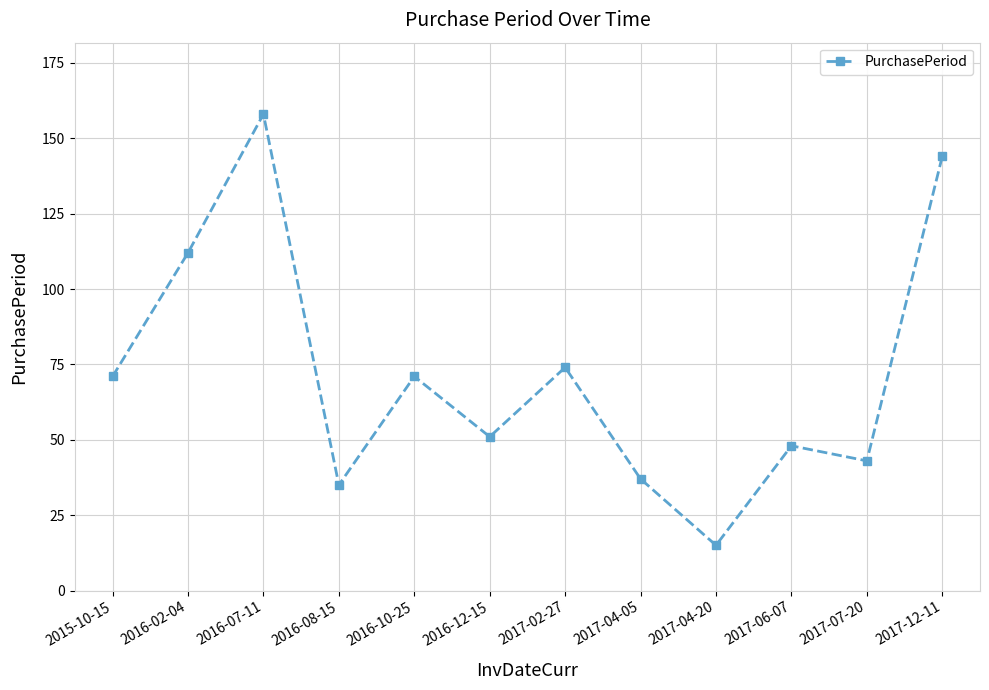

The chart shows a value of 41 at 2017-12-11. True or false?

False